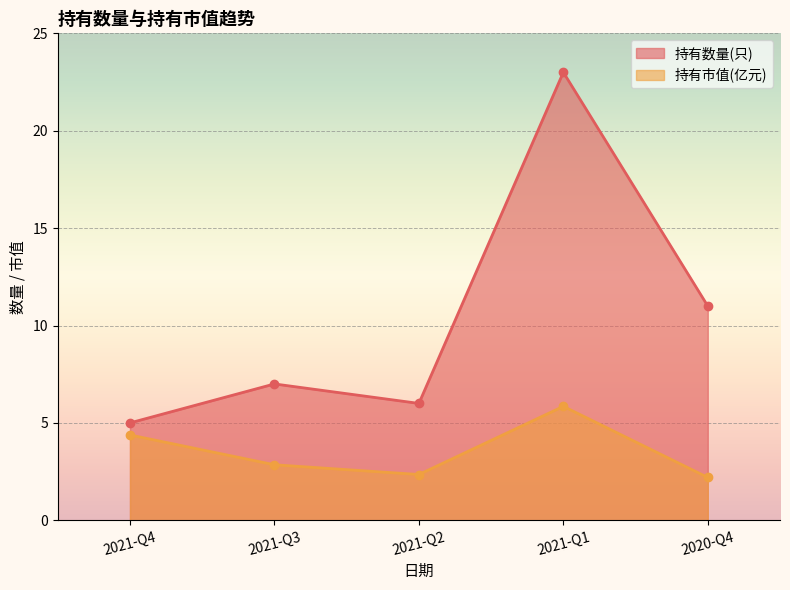

True or false: 持有市值(亿元) and 持有数量(只) cross at least once.

False